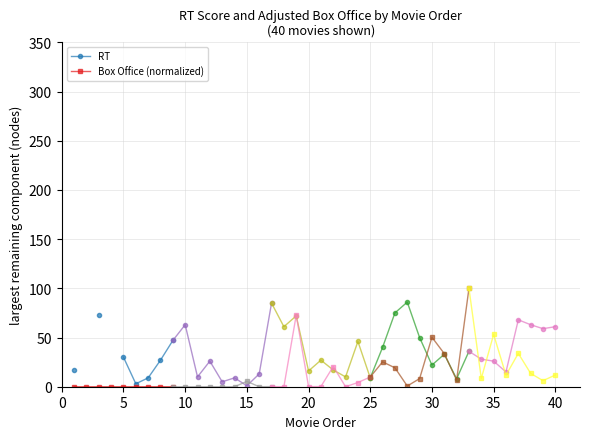

What is the spread (max minus min) of values at 35?

27.0